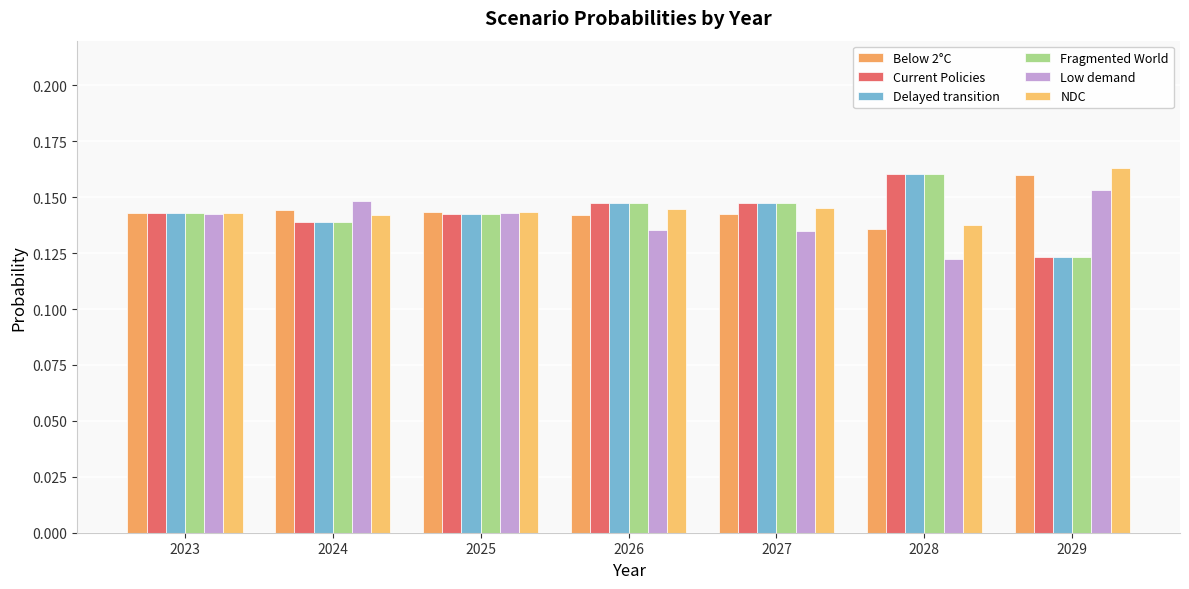

Is the value of Current Policies at 2029 greater than the value of Below 2°C at 2023?

No